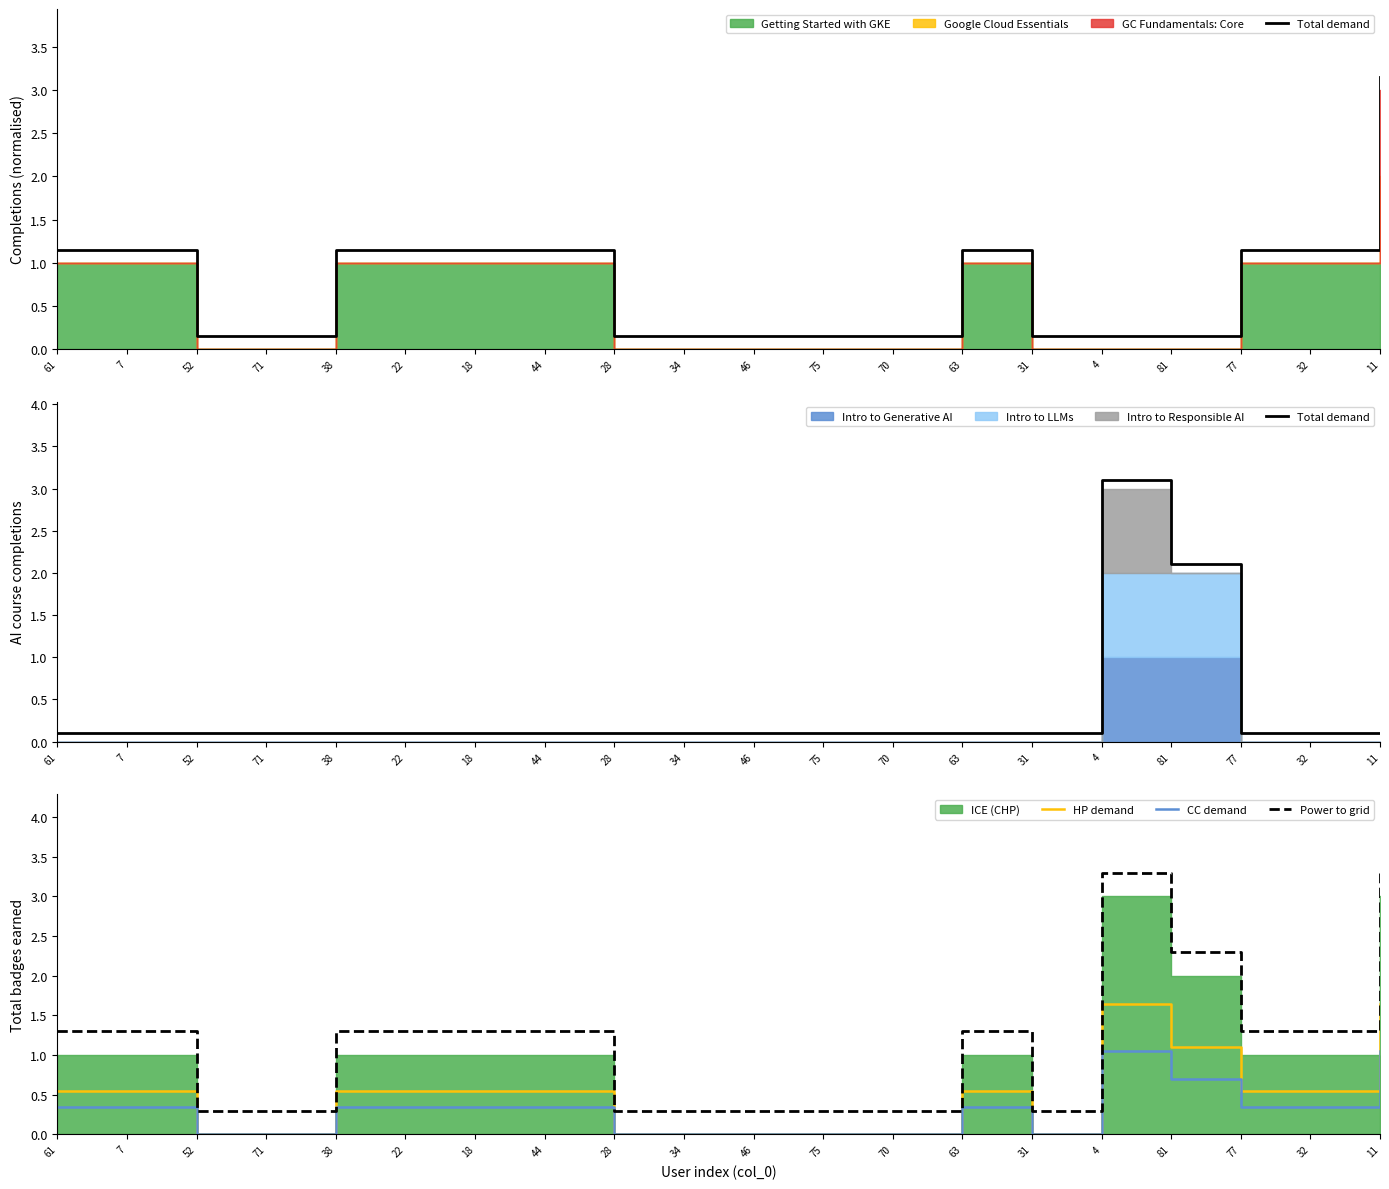

How many lines are shown in the chart?

4